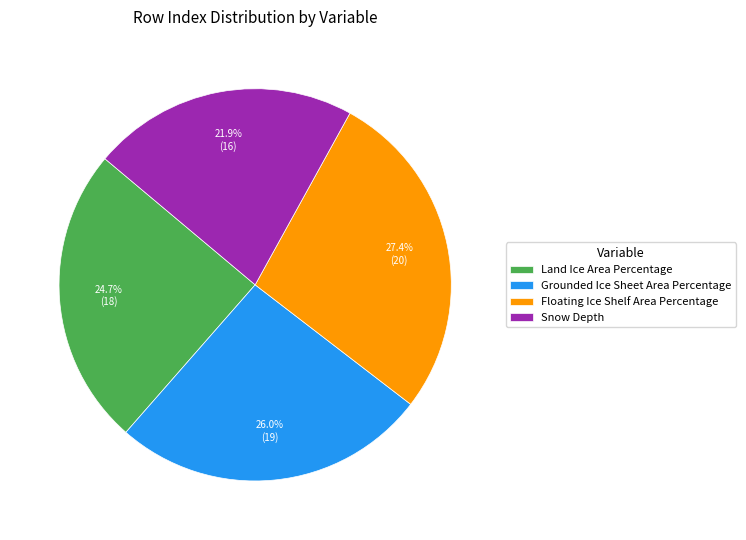

Does Snow Depth account for over 50% of the chart?

No